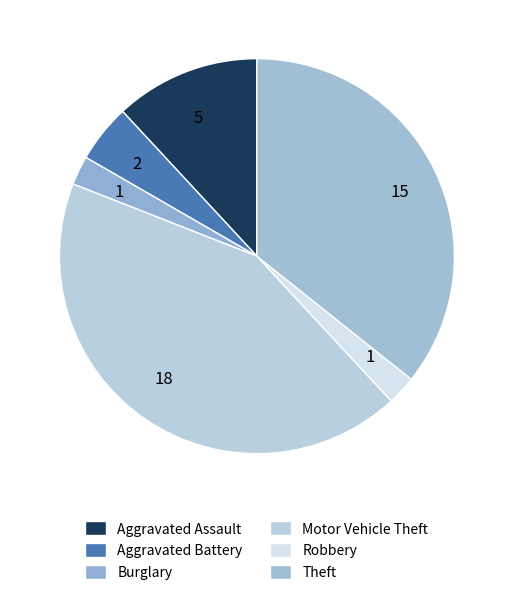

What is the largest slice in the pie chart?

Motor Vehicle Theft